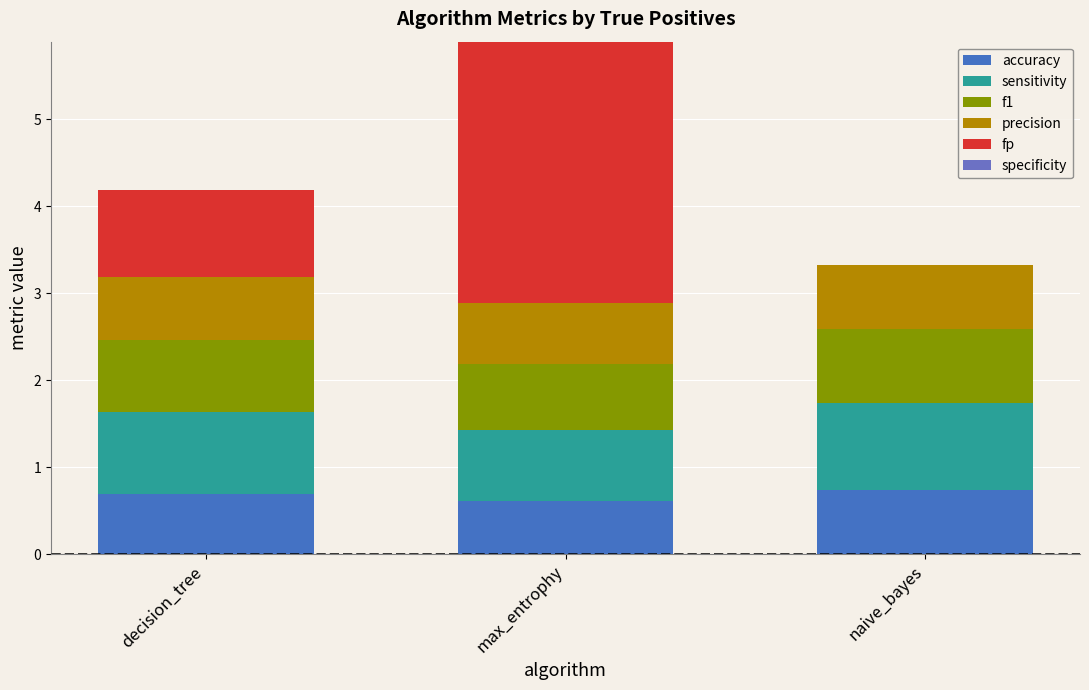

At which category is the sum across all series the highest?

max_entrophy